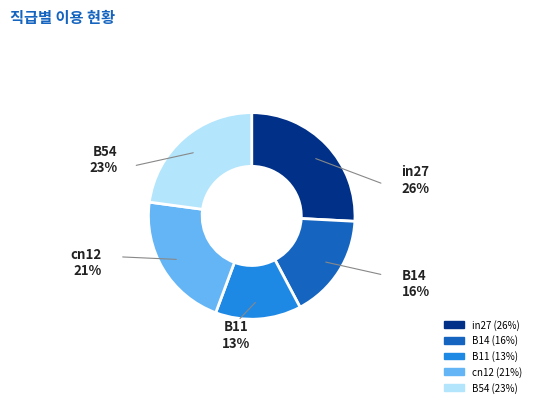

What is the largest slice in the pie chart?

in27